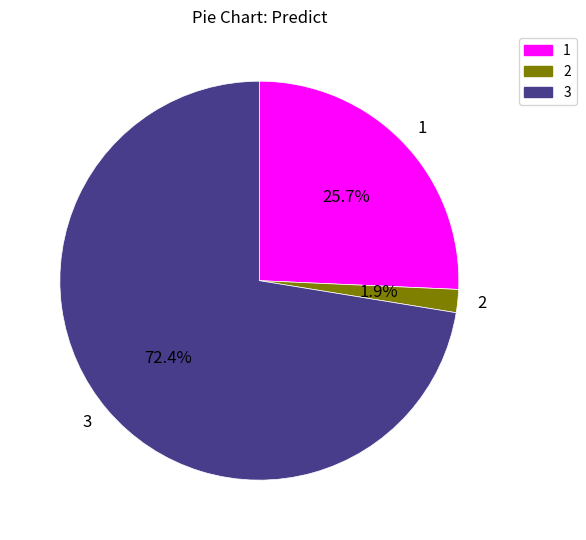

To the nearest percent, what percentage of the pie is 1?

26%